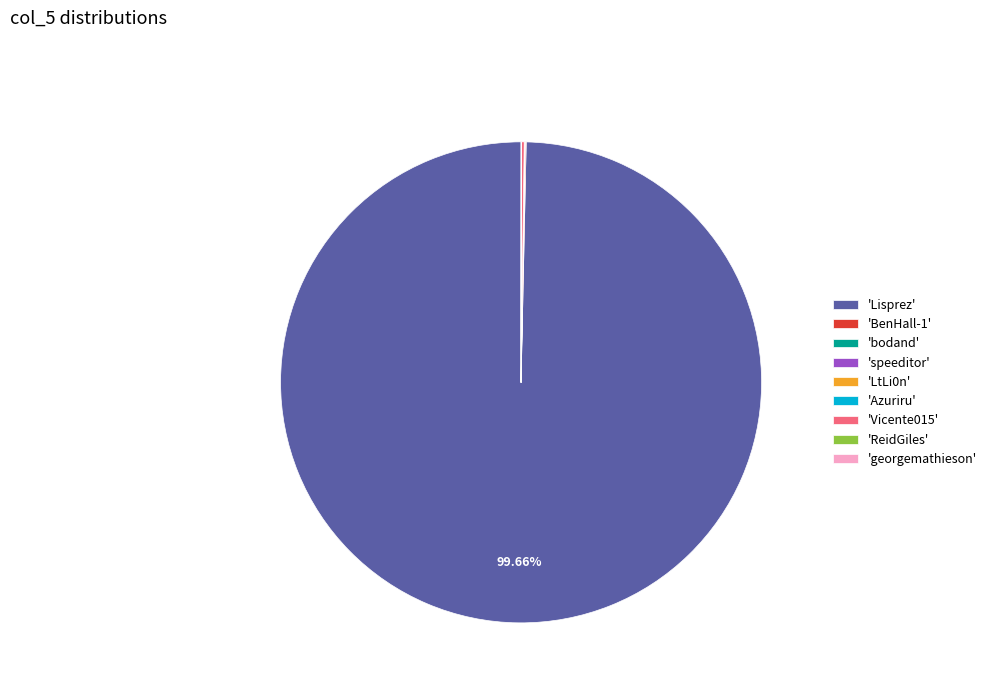

Which slice represents more than half of the pie?

'Lisprez'